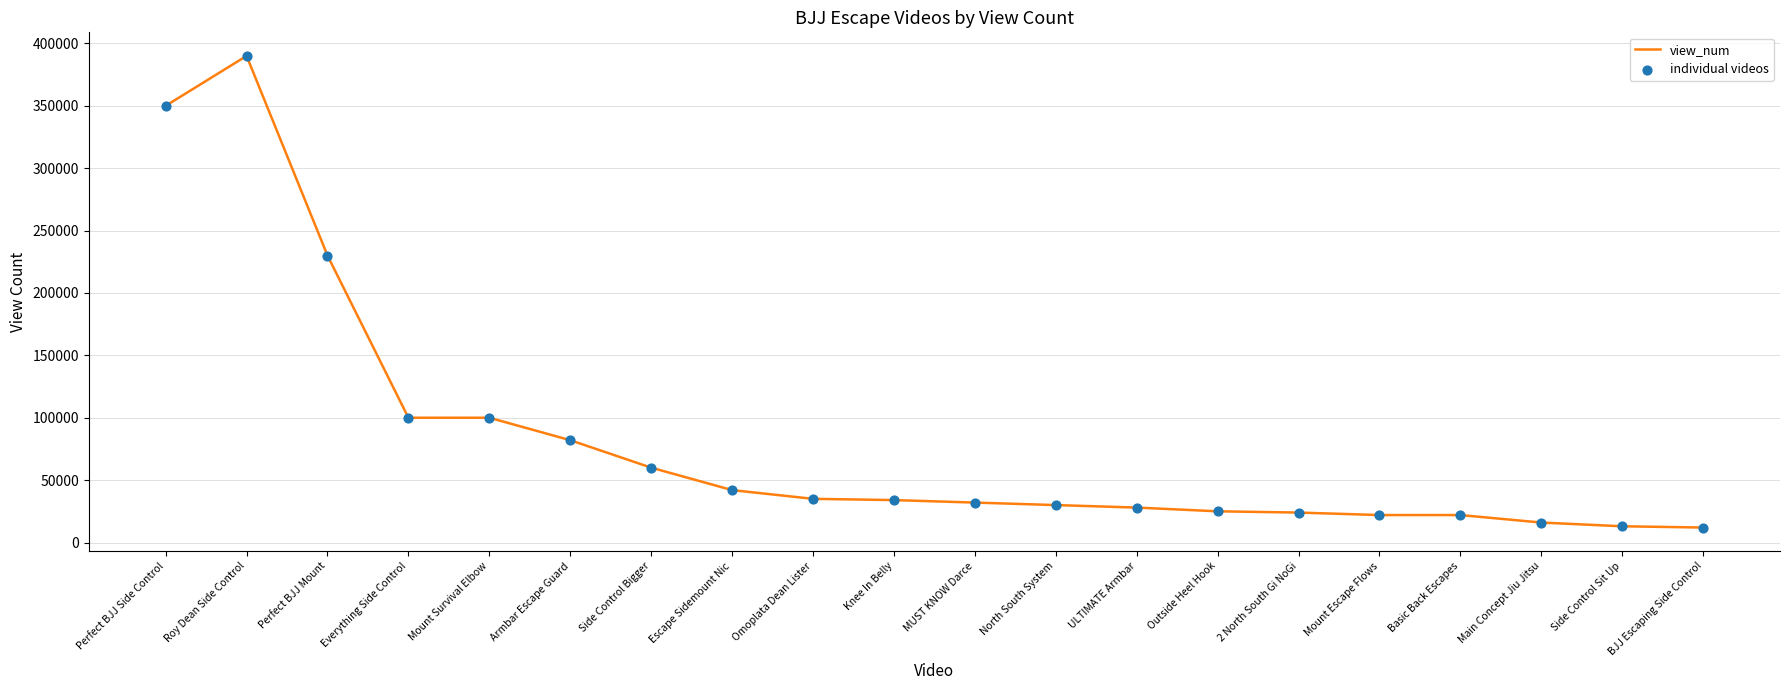

What is the change in value from Perfect BJJ Side Control to North South System?

-320000